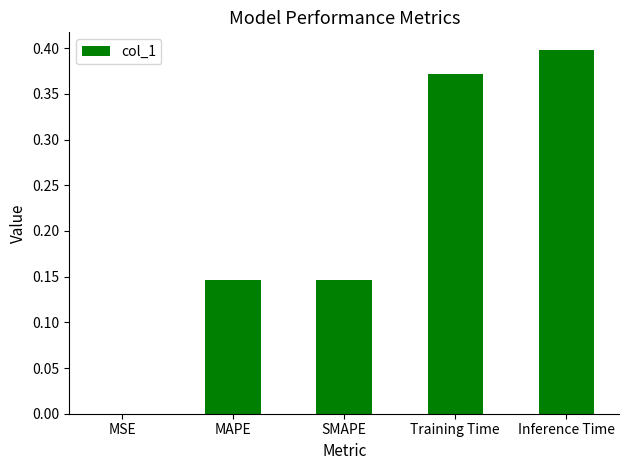

The chart shows a value of 0.1 at Training Time. True or false?

False